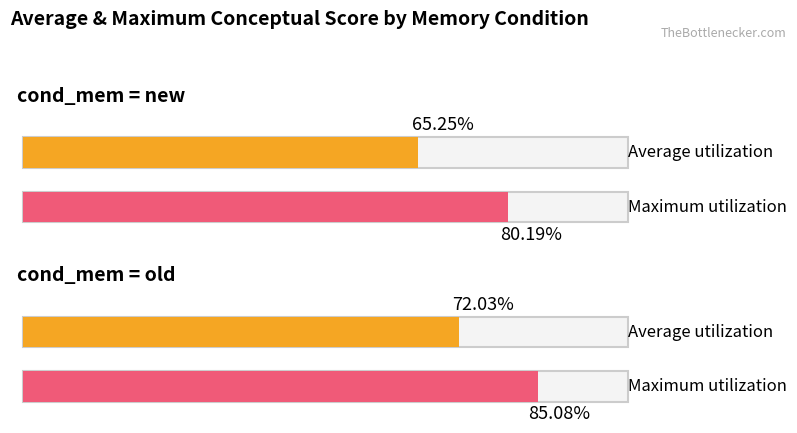

Rank the series by their maximum value, from highest to lowest.

Maximum utilization, Average utilization